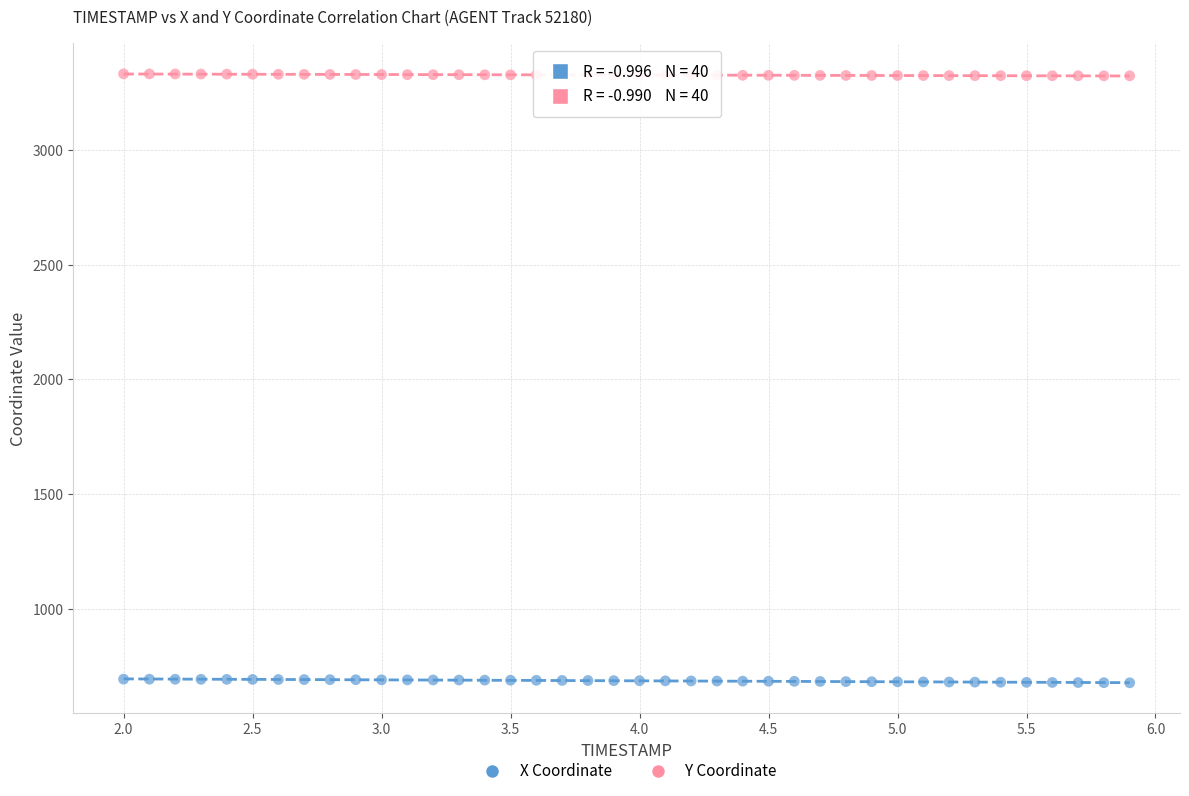

Which series reaches the minimum Y coordinate?

X Coordinate